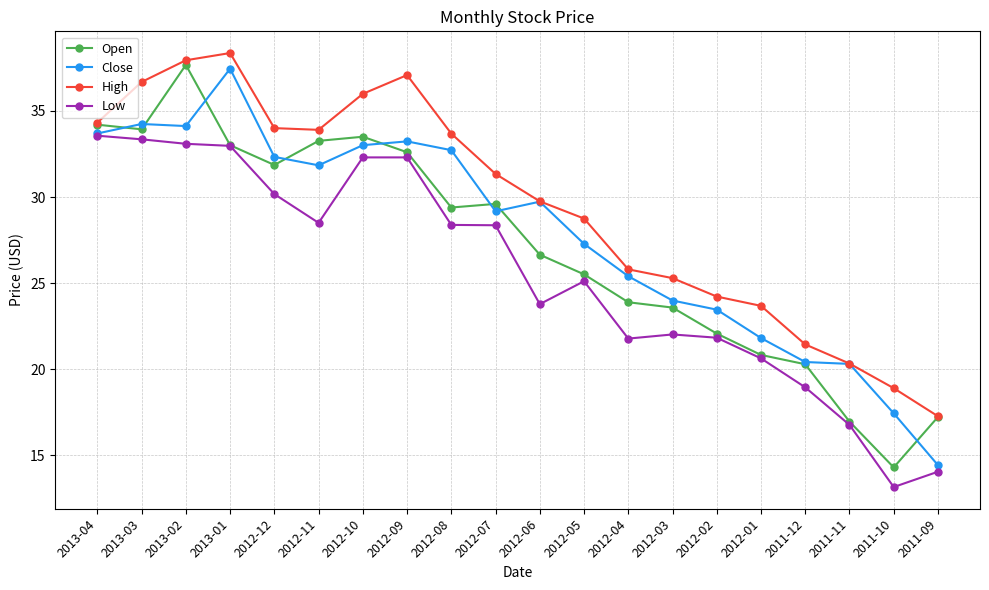

What position from the right is 2012-06?

10